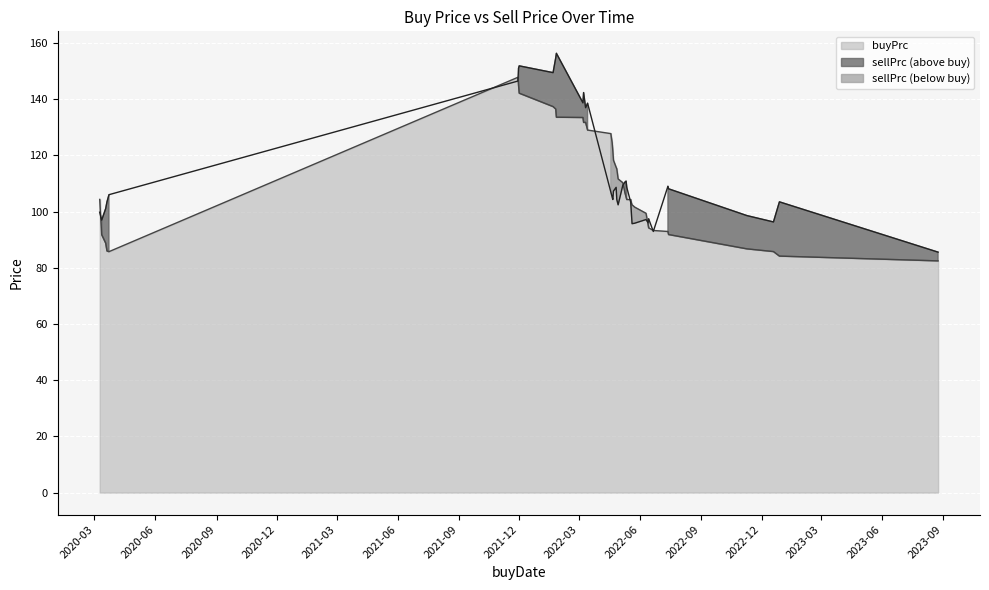

What is the approximate value of buyPrc at 2022-05-18?

104.3